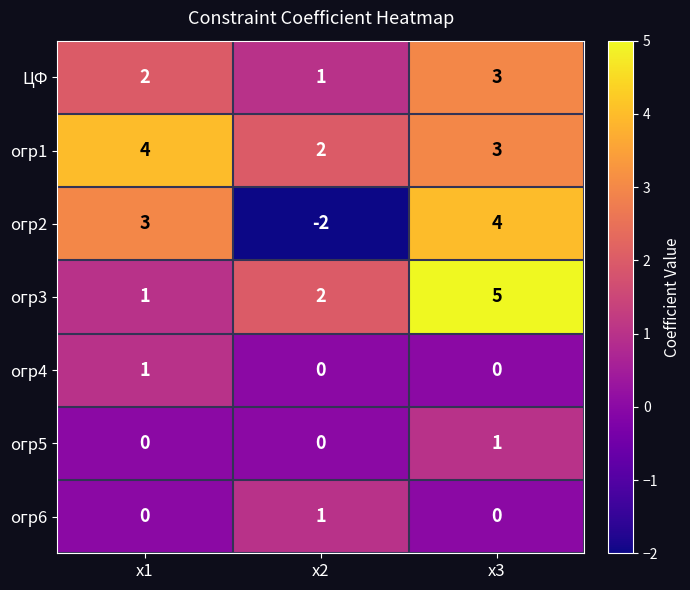

True or false: огр5 has a value of 0 at x2.

True